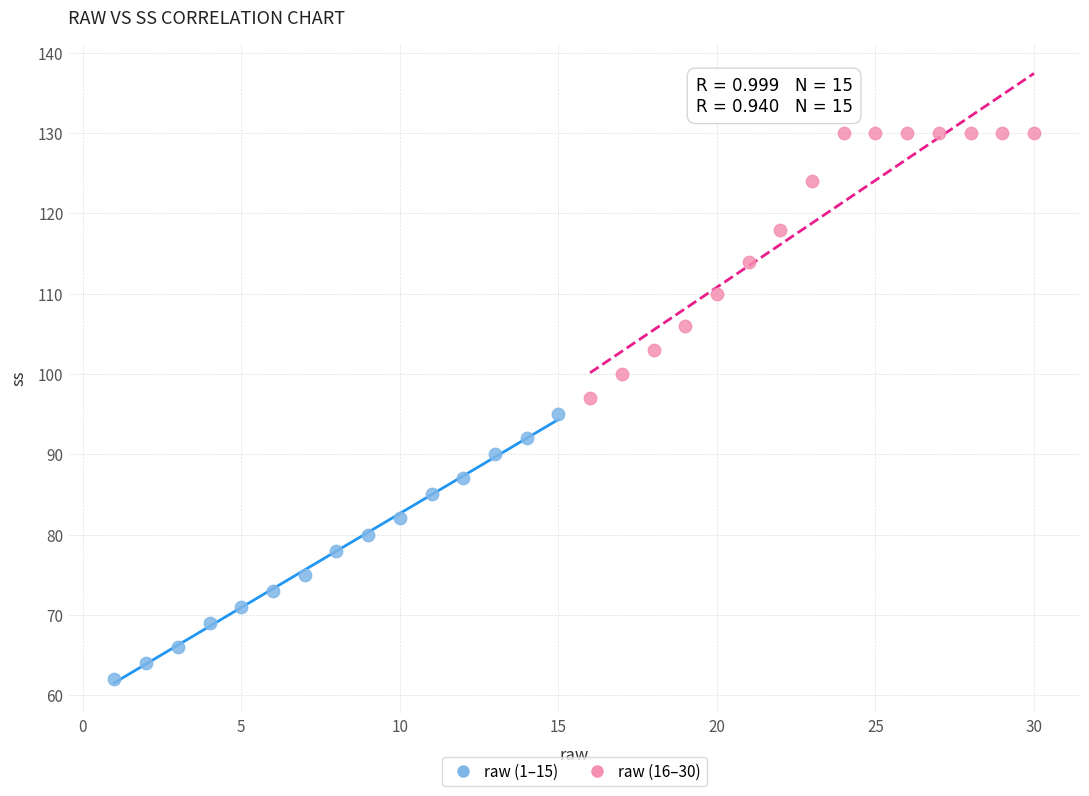

What are all the series names shown in the legend?

raw (1–15), raw (16–30)